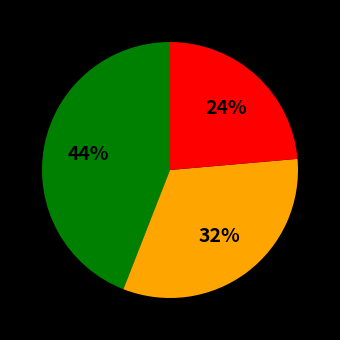

Does any single category account for the majority?

No